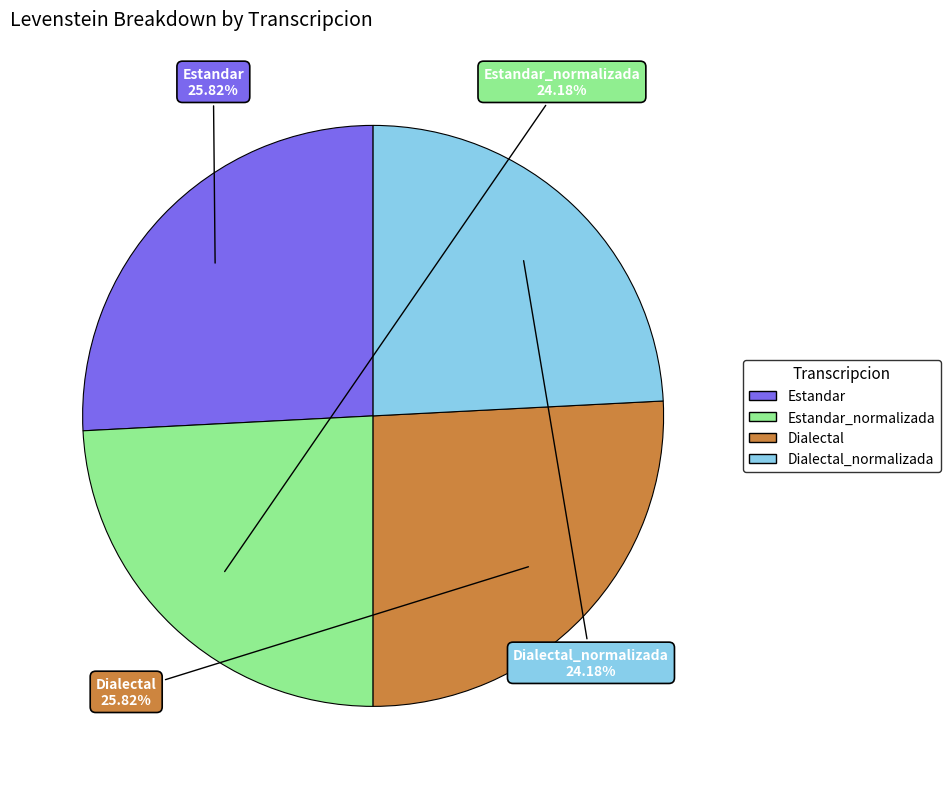

Is there a majority slice in this chart?

No